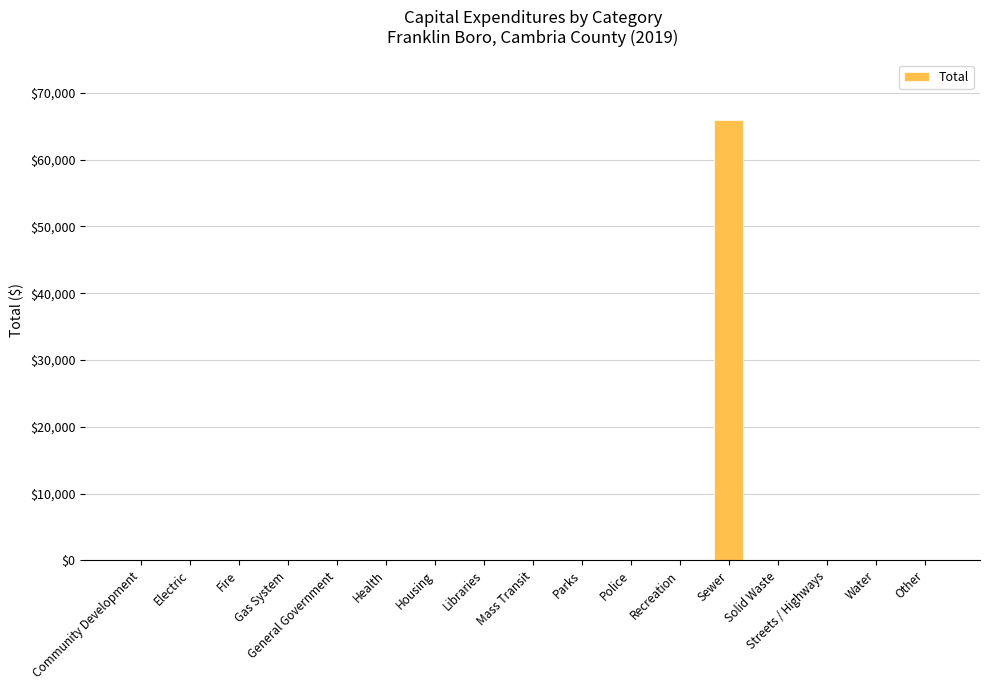

What is the sum of all values?

65943